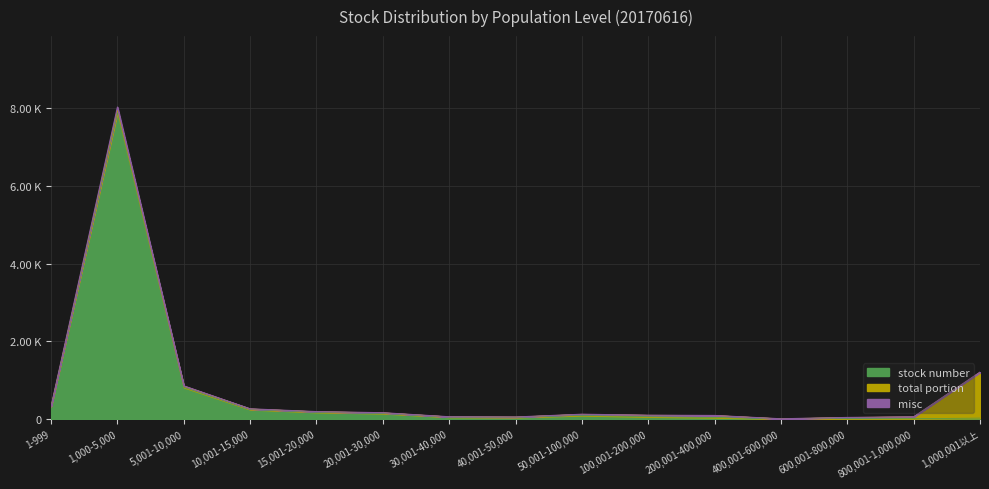

What is the label of the 2nd point from the left?

1,000-5,000